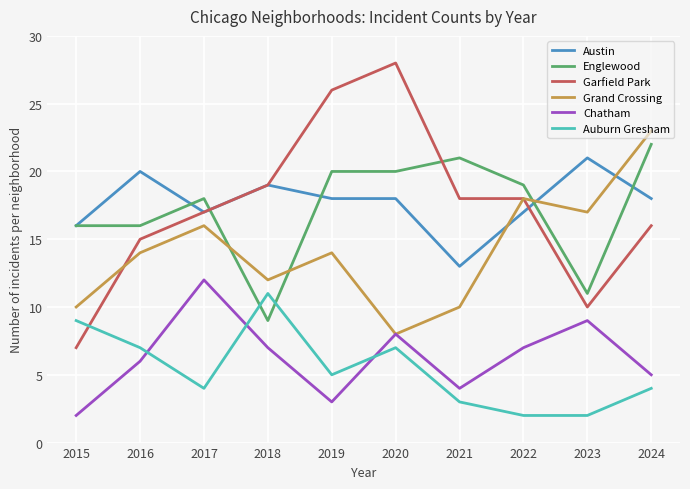

At how many categories does at least one series exceed 13?

10